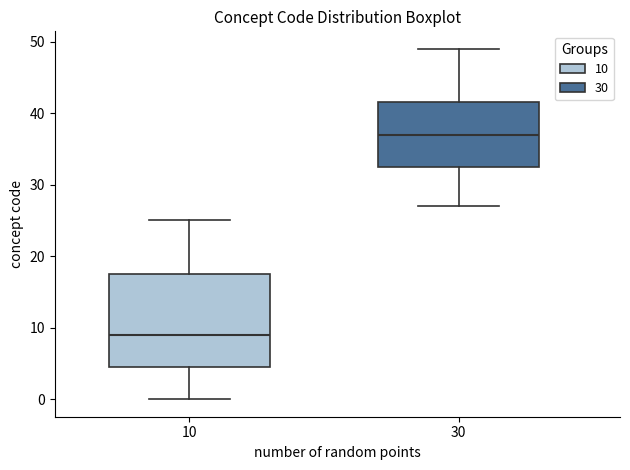

Comparing the boxes themselves (not the whiskers), which one is the tallest?

10